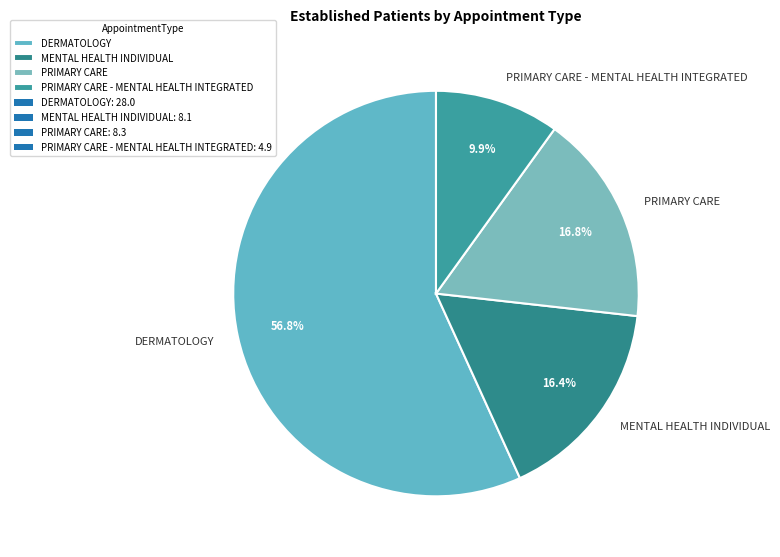

The DERMATOLOGY slice represents 50% of the pie. True or false?

False